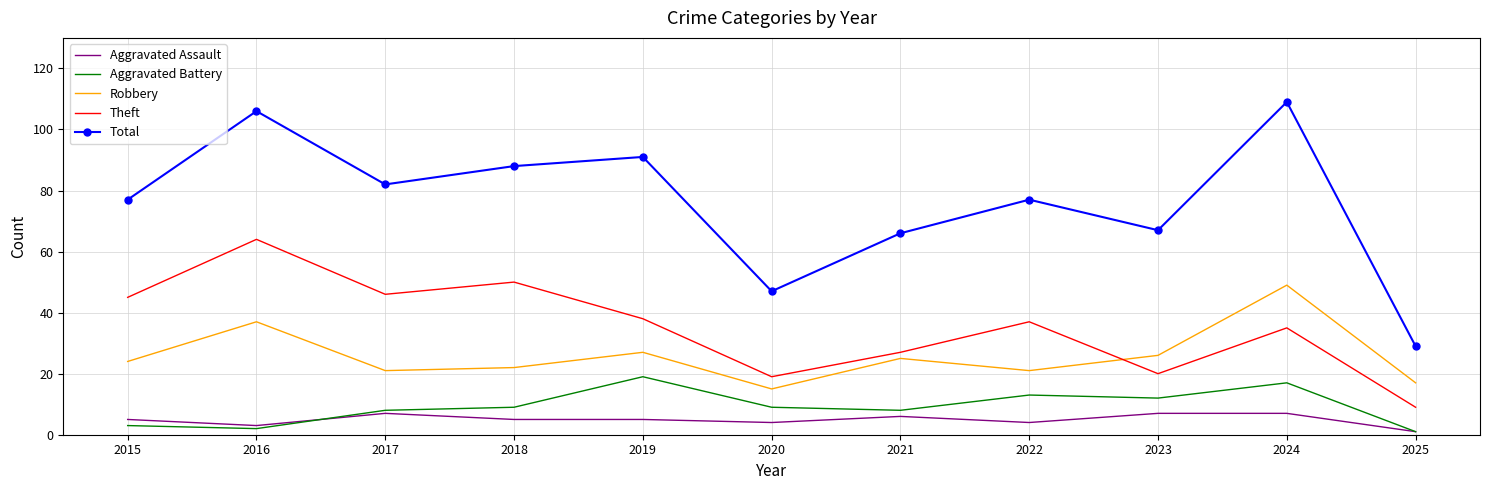

At which label does Theft first exceed 37?

2015